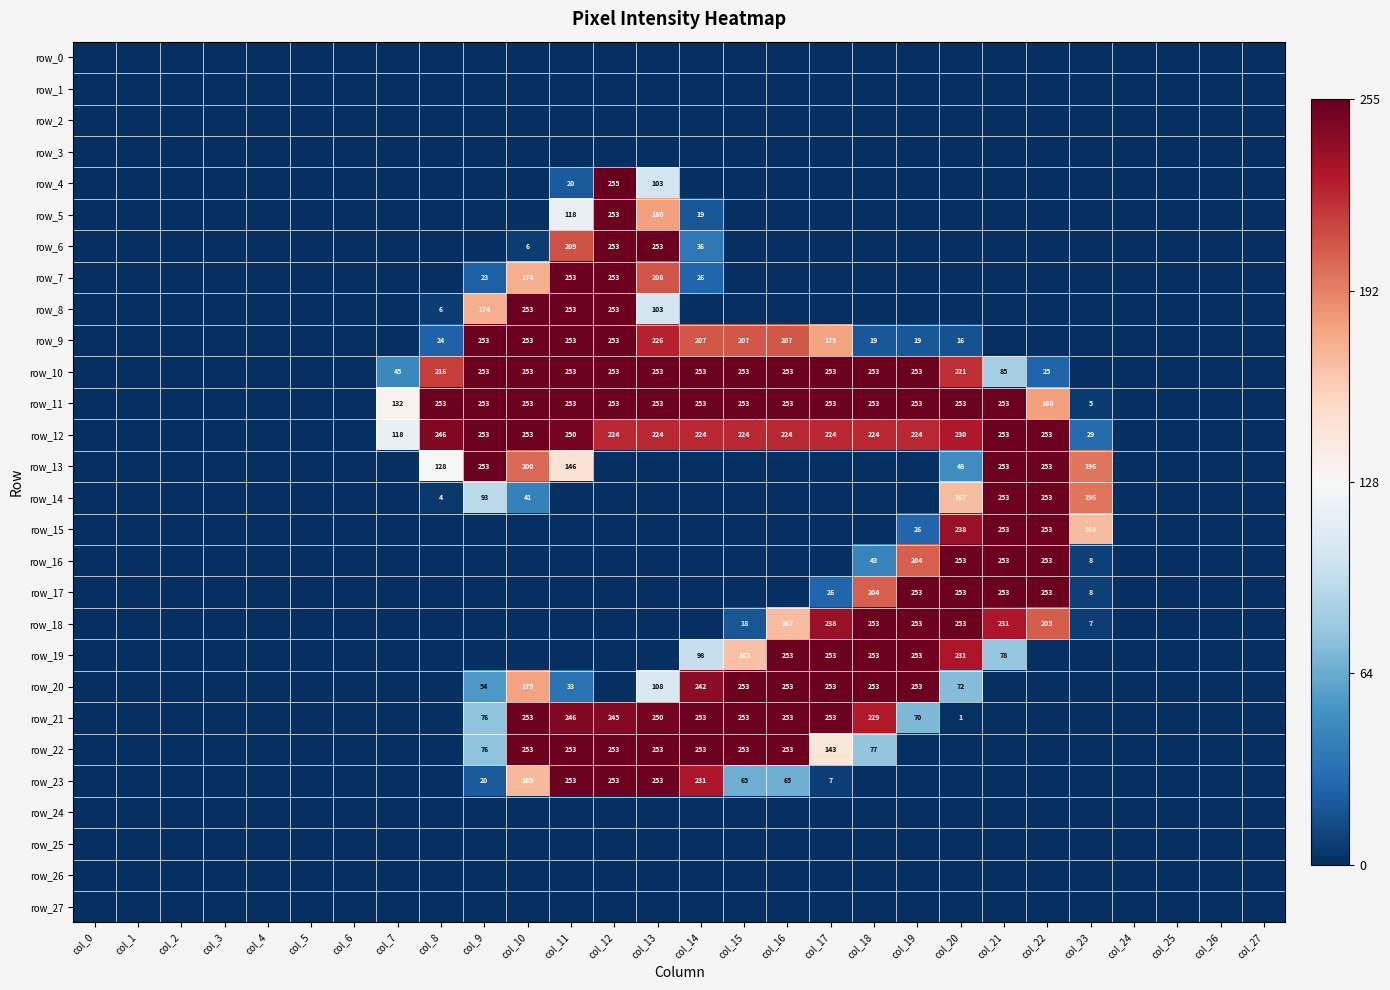

List the series in order of their peak value, highest first.

row_4, row_5, row_6, row_7, row_8, row_9, row_10, row_11, row_12, row_13, row_14, row_15, row_16, row_17, row_18, row_19, row_20, row_21, row_22, row_23, row_0, row_1, row_2, row_3, row_24, row_25, row_26, row_27